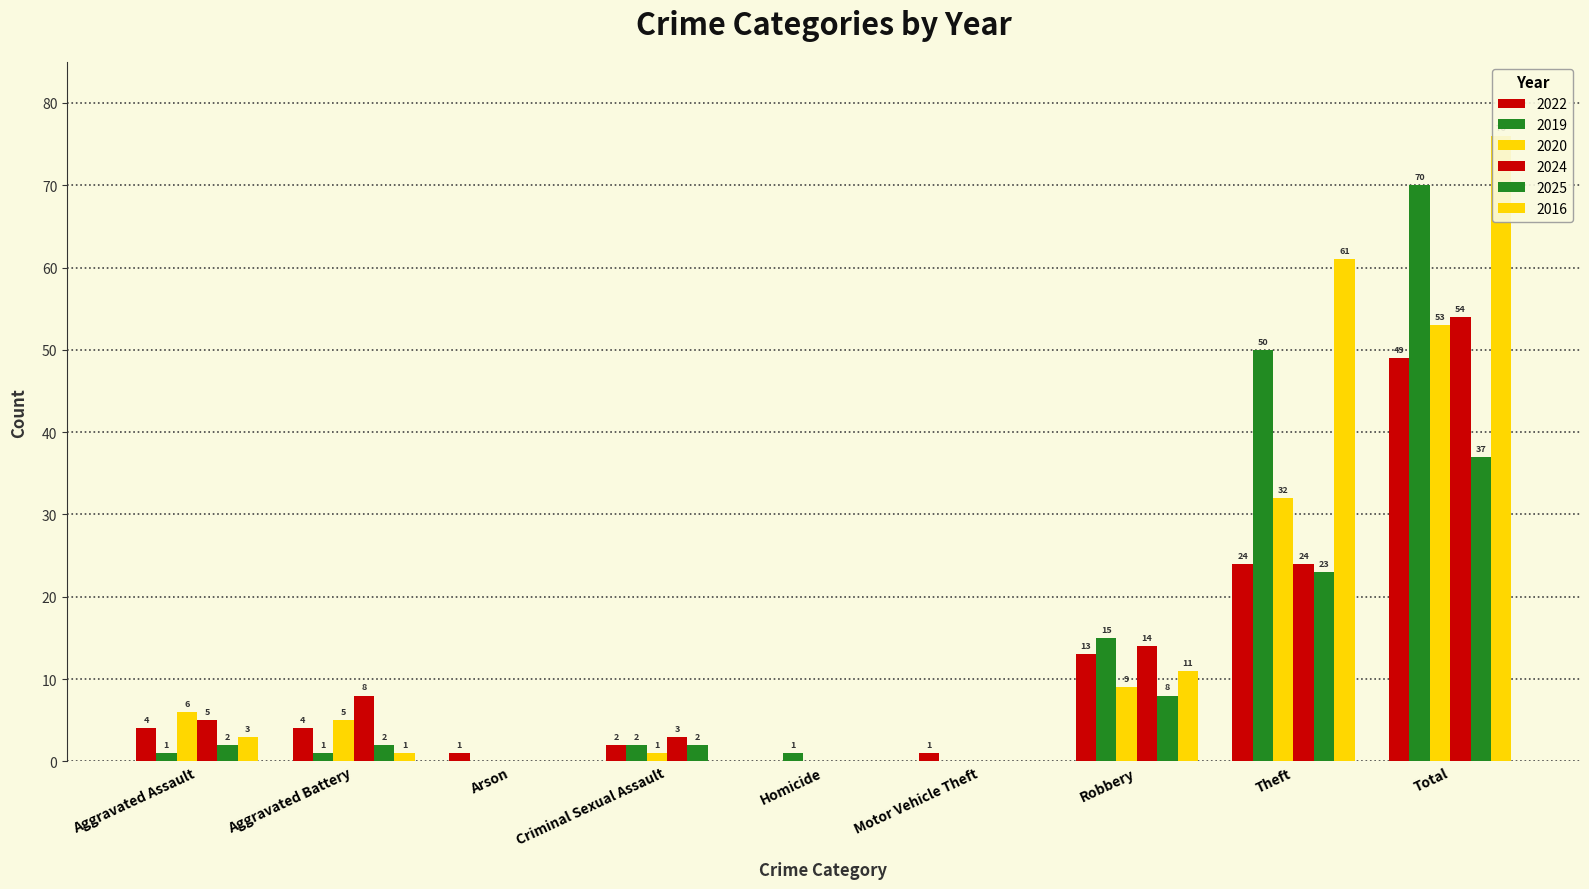

Reading left to right, extract all data points from this chart.

2022: Aggravated Assault=4	Aggravated Battery=4	Arson=1	Criminal Sexual Assault=2	Homicide=0	Motor Vehicle Theft=1	Robbery=13	Theft=24	Total=49
2019: Aggravated Assault=1	Aggravated Battery=1	Arson=0	Criminal Sexual Assault=2	Homicide=1	Motor Vehicle Theft=0	Robbery=15	Theft=50	Total=70
2020: Aggravated Assault=6	Aggravated Battery=5	Arson=0	Criminal Sexual Assault=1	Homicide=0	Motor Vehicle Theft=0	Robbery=9	Theft=32	Total=53
2024: Aggravated Assault=5	Aggravated Battery=8	Arson=0	Criminal Sexual Assault=3	Homicide=0	Motor Vehicle Theft=0	Robbery=14	Theft=24	Total=54
2025: Aggravated Assault=2	Aggravated Battery=2	Arson=0	Criminal Sexual Assault=2	Homicide=0	Motor Vehicle Theft=0	Robbery=8	Theft=23	Total=37
2016: Aggravated Assault=3	Aggravated Battery=1	Arson=0	Criminal Sexual Assault=0	Homicide=0	Motor Vehicle Theft=0	Robbery=11	Theft=61	Total=76